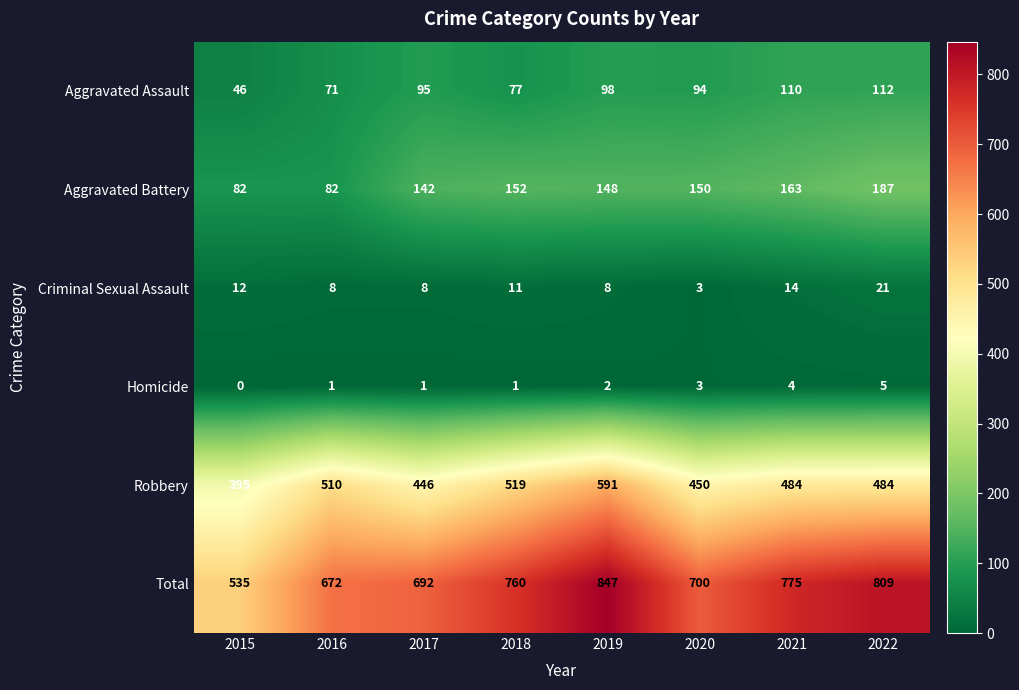

At which category does the chart reach its peak across all series?

2019